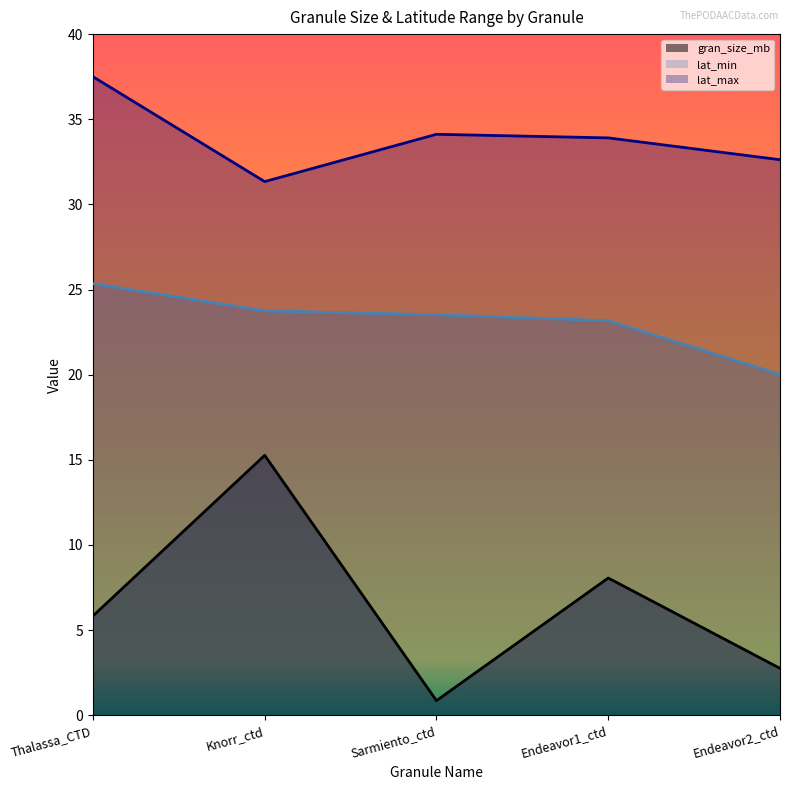

How many interior local valleys does the gran_size_mb series have?

1